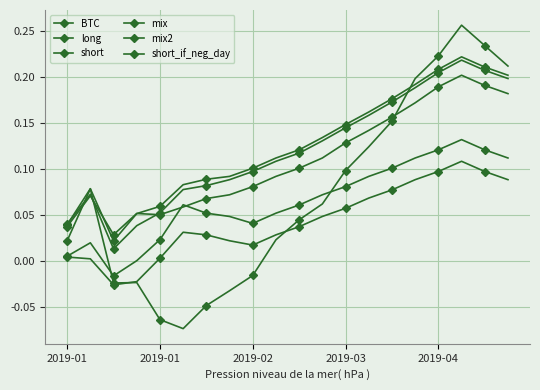

Which series has the largest total across all categories?

mix